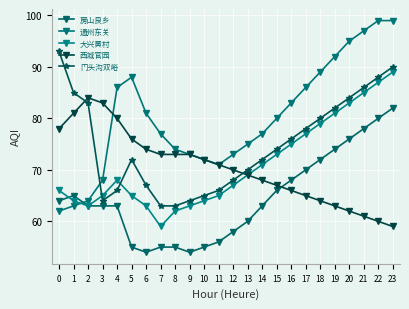

Does the chart have visible grid lines?

Yes